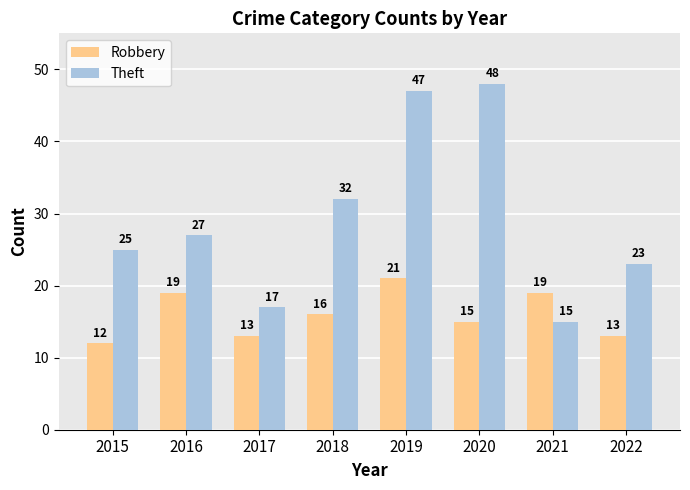

At how many categories does at least one series exceed 18?

7